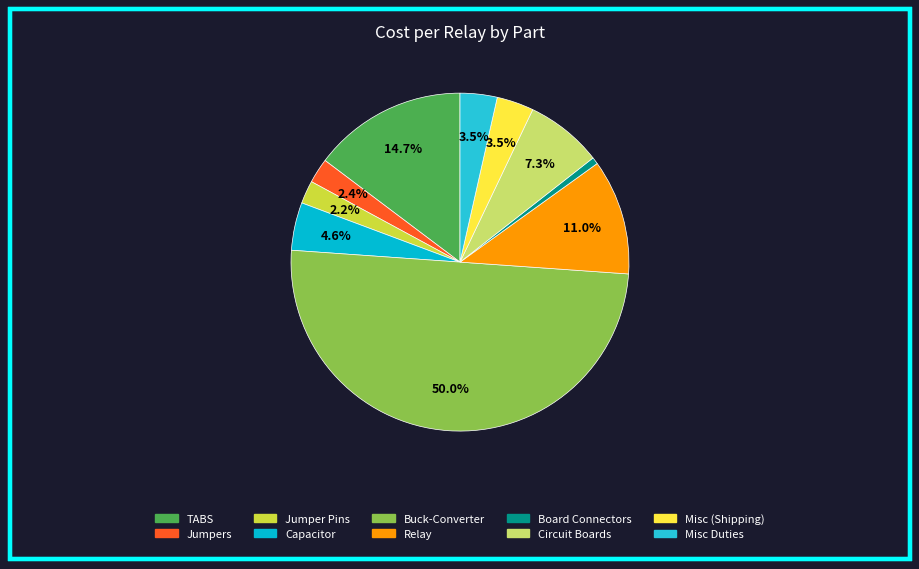

Which slice is the smallest?

Board Connectors